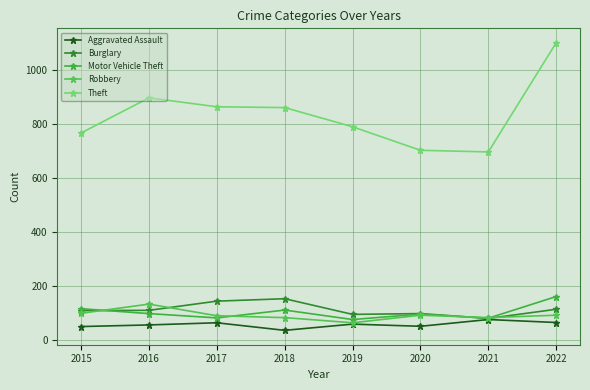

True or false: Theft and Burglary intersect in this chart.

False